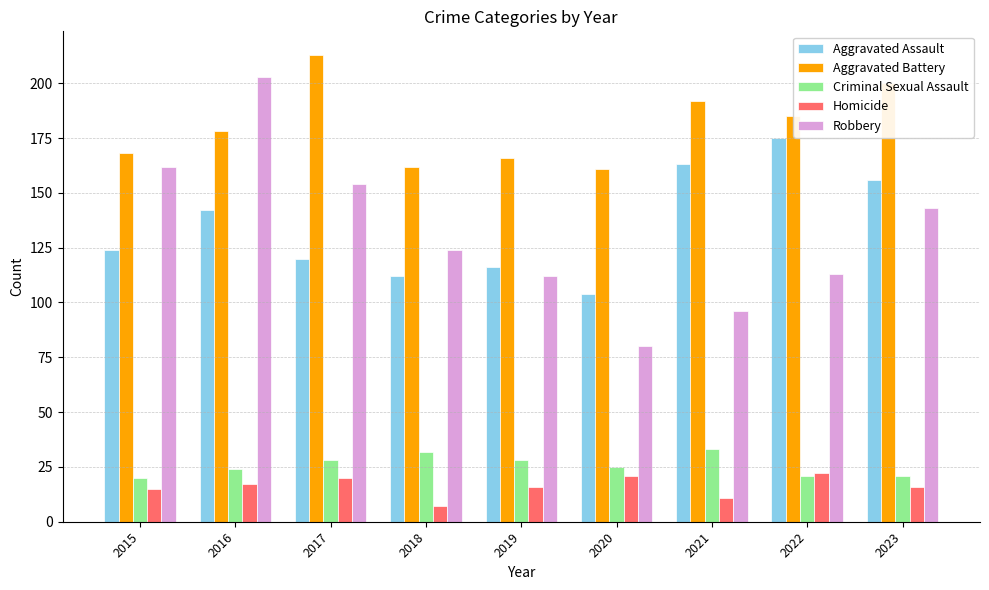

How many data points in Aggravated Battery are less than 178?

4